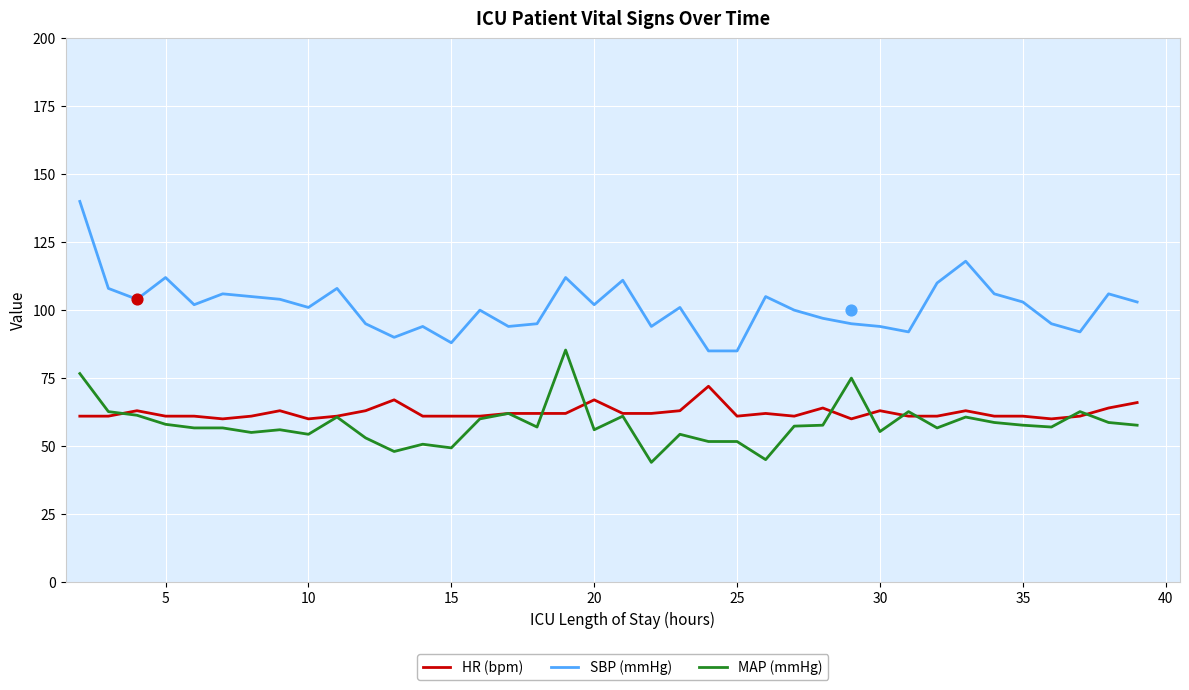

Is the value of SBP (mmHg) at 20 greater than the value of MAP (mmHg) at 25?

Yes